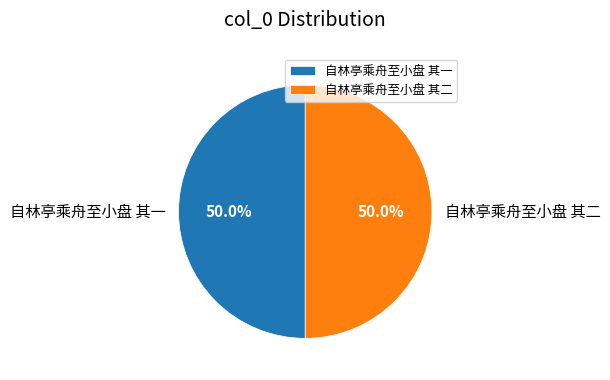

To the nearest percent, what is the combined percentage of 自林亭乘舟至小盘 其一 and 自林亭乘舟至小盘 其二?

100%